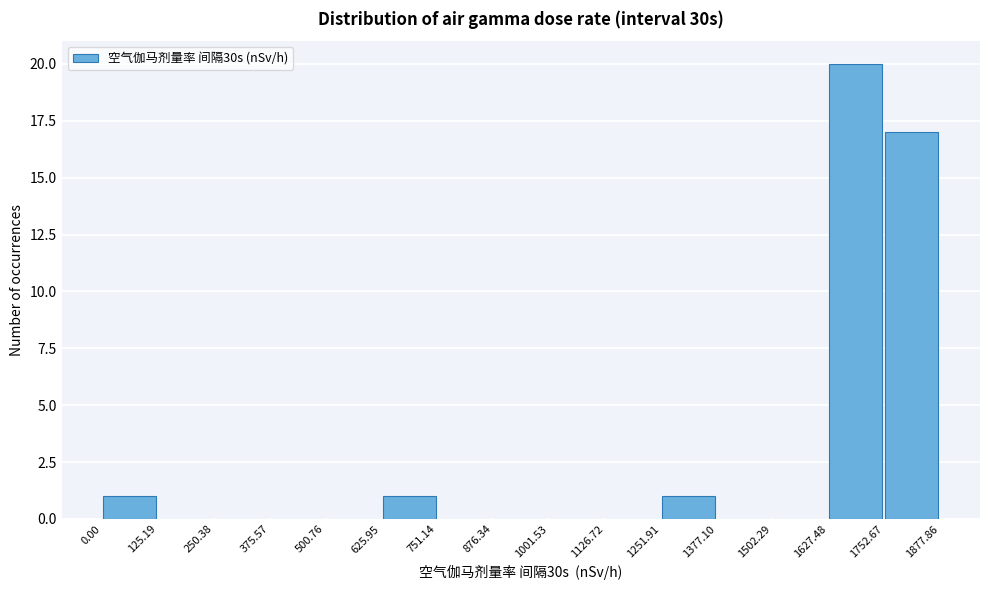

Reading left to right, list every bar in this chart as the range it spans on the x-axis followed by its height. The values are not printed on the chart, so give them approximately, as read against the axis.

0.00 to 125.19: 1
125.19 to 250.38: 0
250.38 to 375.57: 0
375.57 to 500.76: 0
500.76 to 625.95: 0
625.95 to 751.14: 1
751.14 to 876.34: 0
876.34 to 1001.53: 0
1001.53 to 1126.72: 0
1126.72 to 1251.91: 0
1251.91 to 1377.10: 1
1377.10 to 1502.29: 0
1502.29 to 1627.48: 0
1627.48 to 1752.67: 20
1752.67 to 1877.86: 17